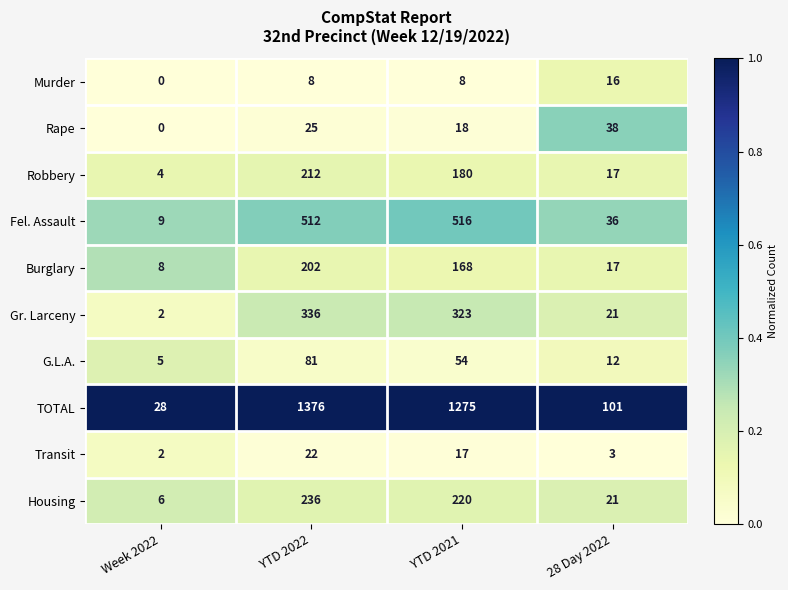

Which series has the widest spread of values?

TOTAL